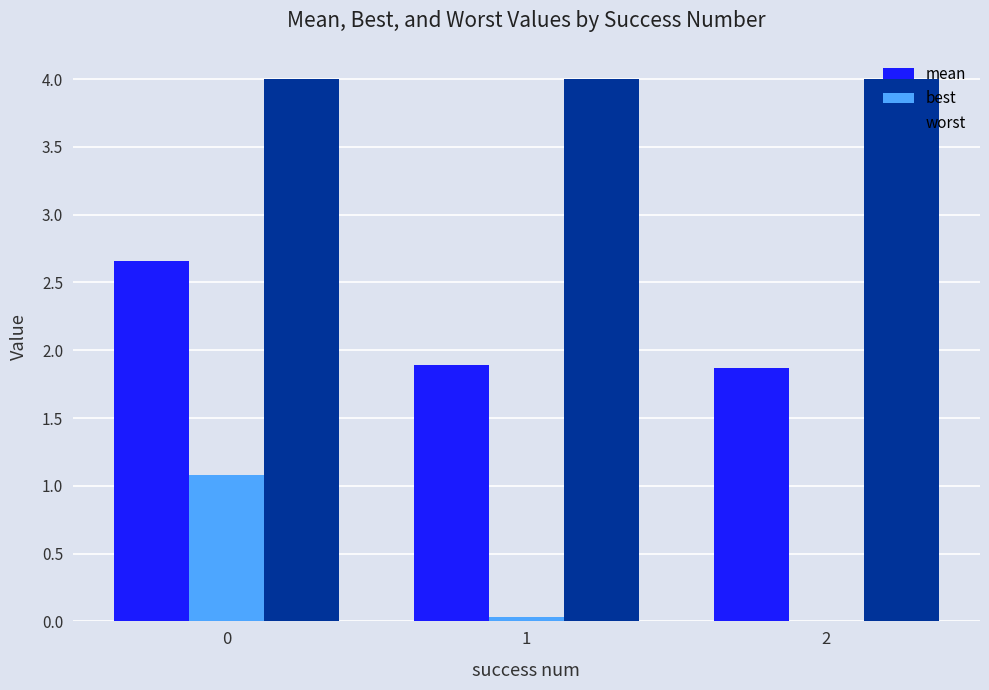

True or false: worst has a value of 0.9 at 0.

False